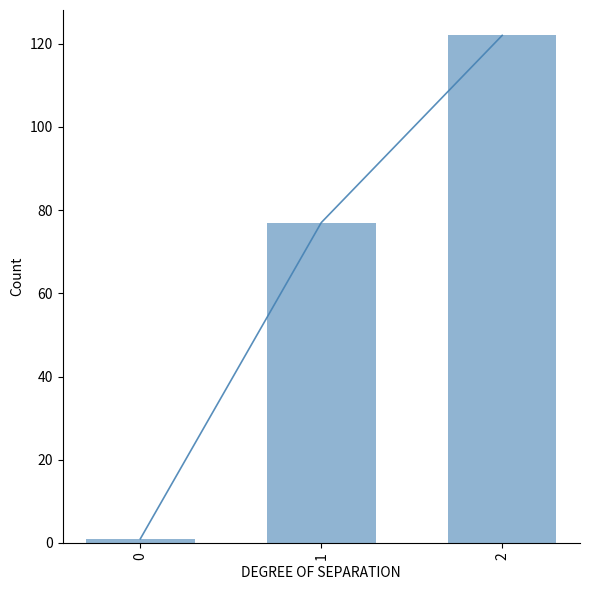

How many data points are less than 77?

1